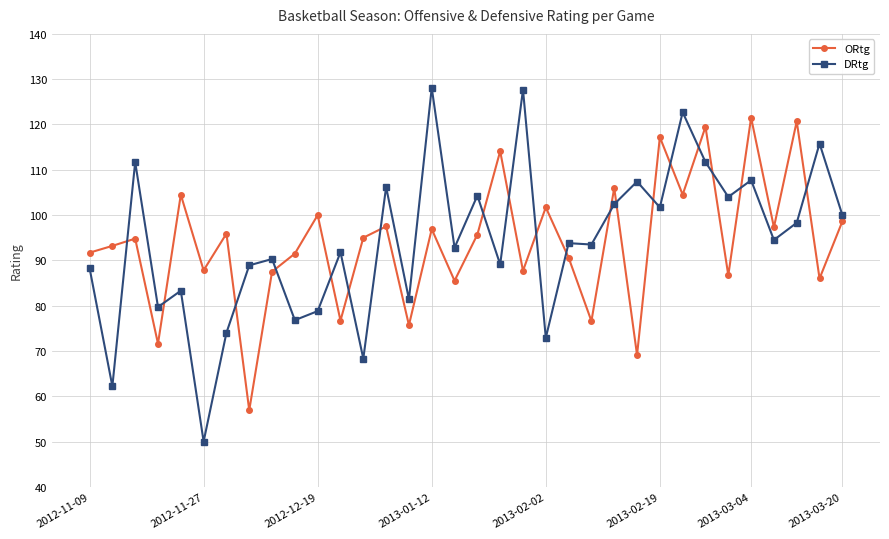

What is the minimum value for DRtg?

50.0